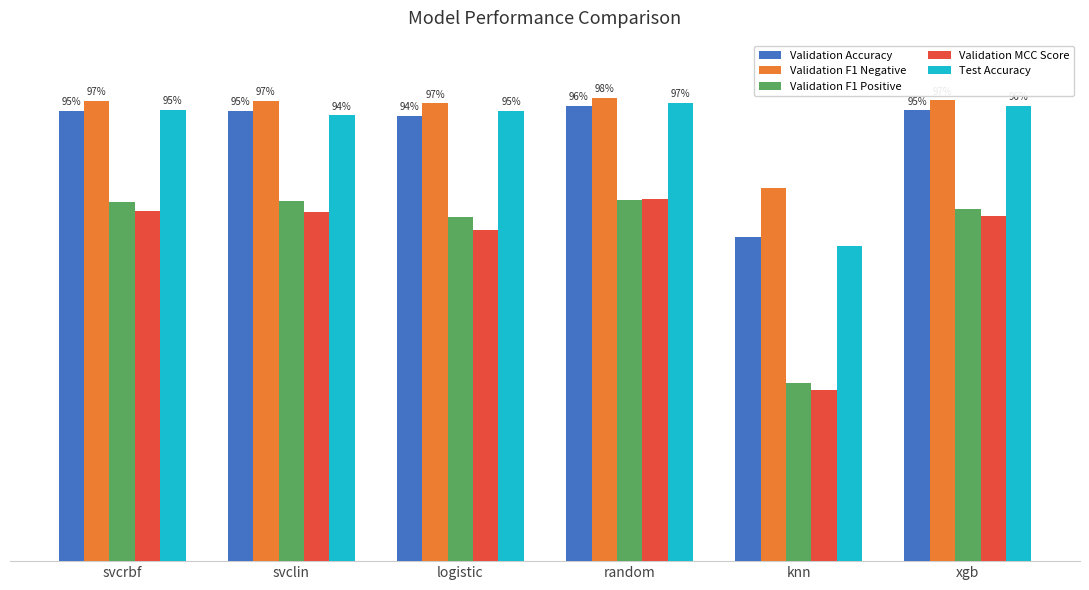

Where is Validation F1 Positive nearest to the value 57?

logistic